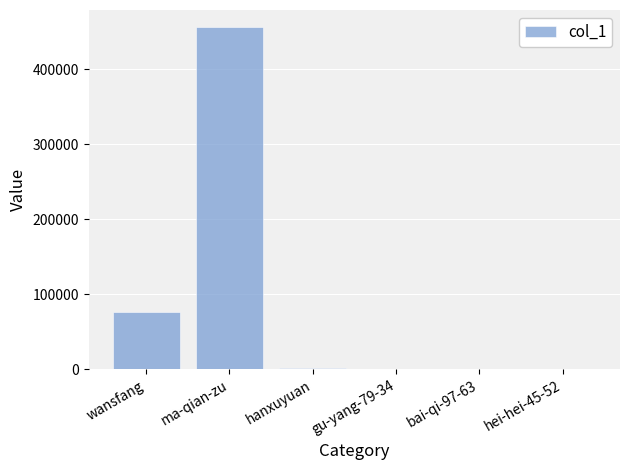

What is the sum of all values?

534033